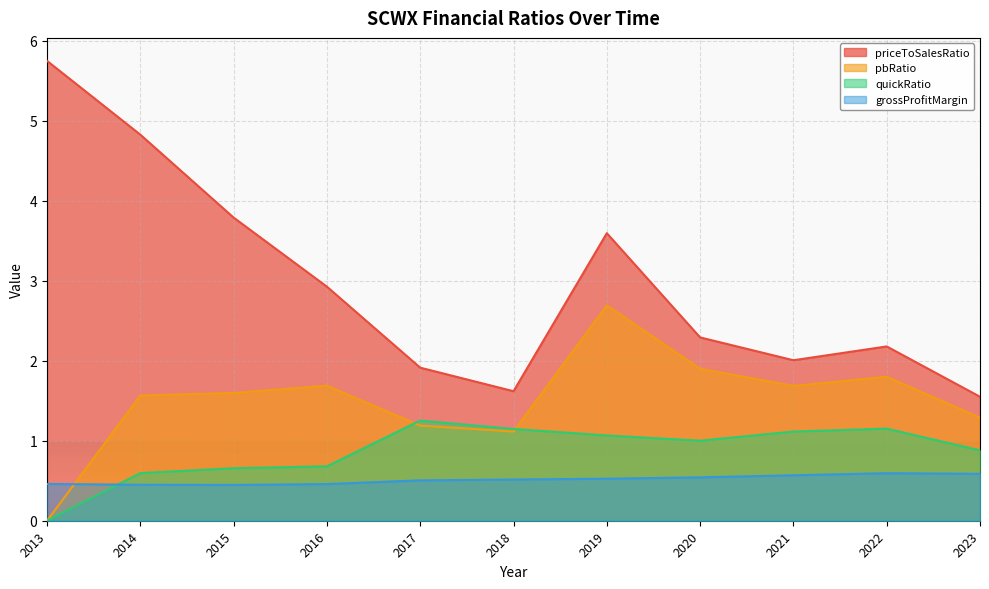

At which category does pbRatio reach its first local peak?

2016